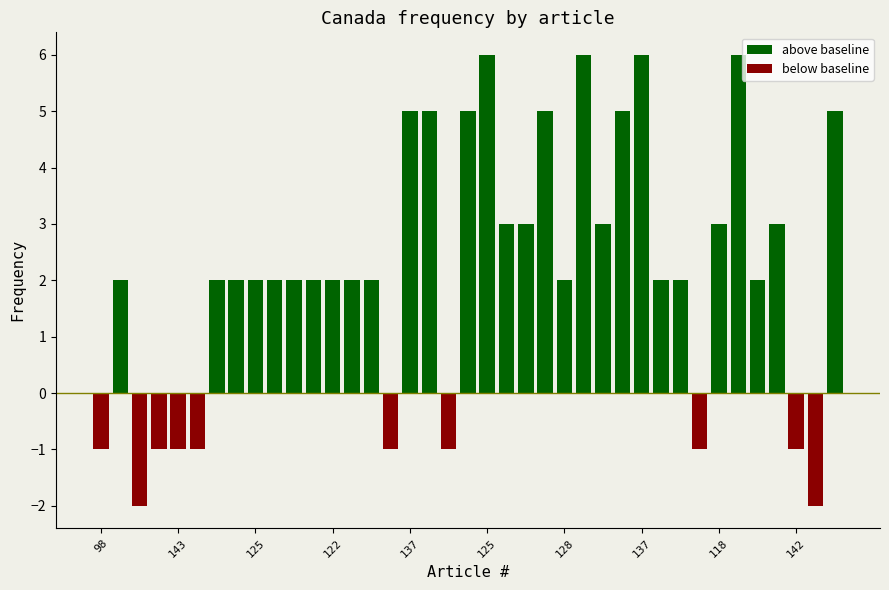

Which label corresponds to the smallest value in the chart?

125